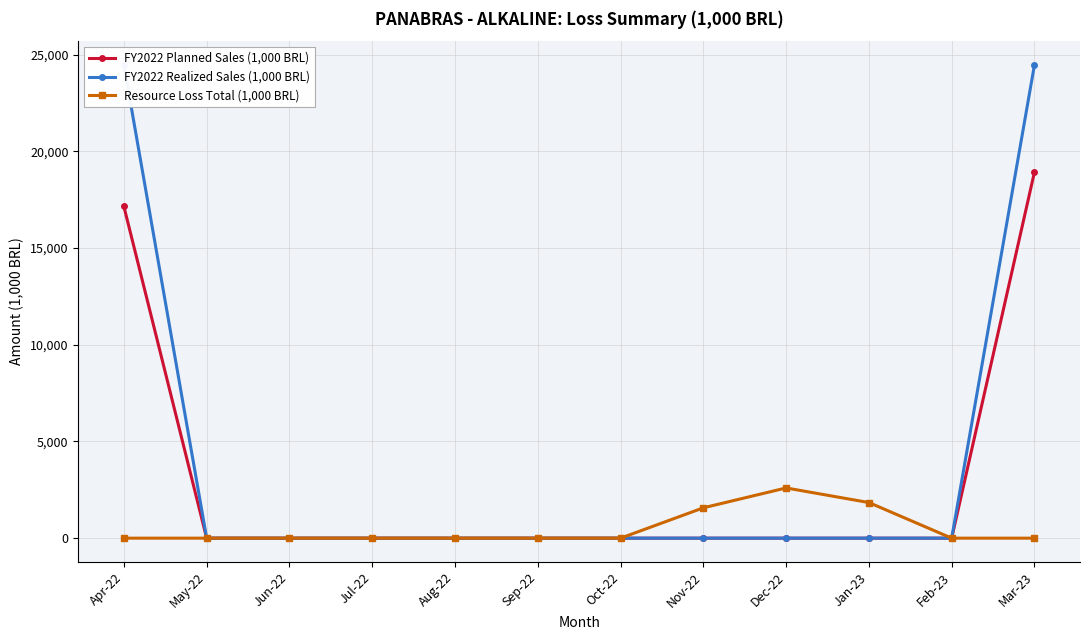

List the labels in order of FY2022 Planned Sales (1,000 BRL) value, smallest first.

May-22, Jun-22, Jul-22, Aug-22, Sep-22, Oct-22, Nov-22, Dec-22, Jan-23, Feb-23, Apr-22, Mar-23